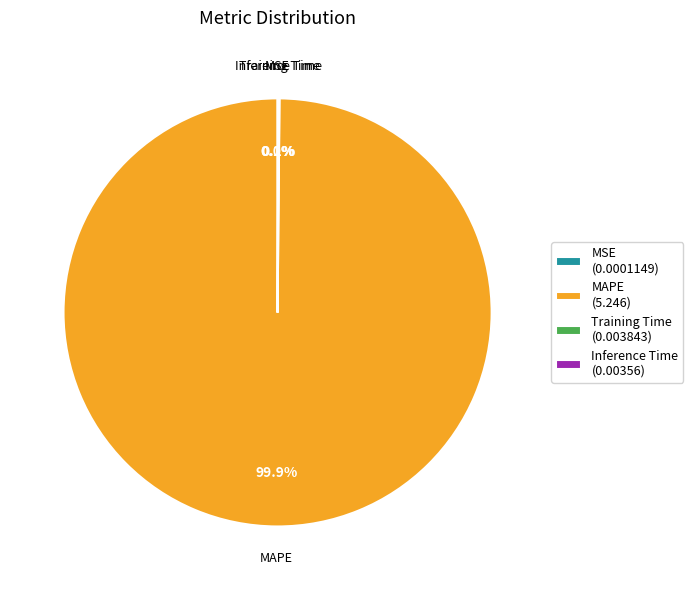

Is it true that MAPE is 94% of the pie?

False